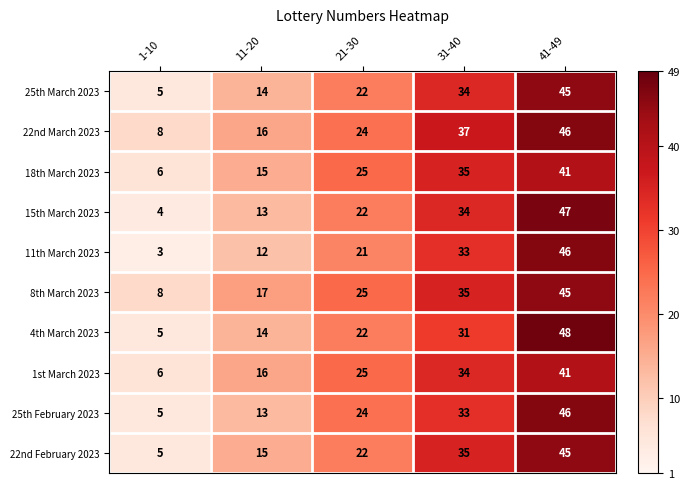

What is the spread (max minus min) of values at 31-40?

6